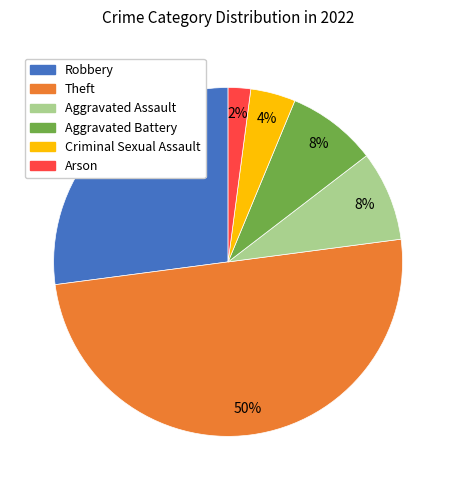

To the nearest percent, what is the difference between the largest and smallest slice percentages?

48%